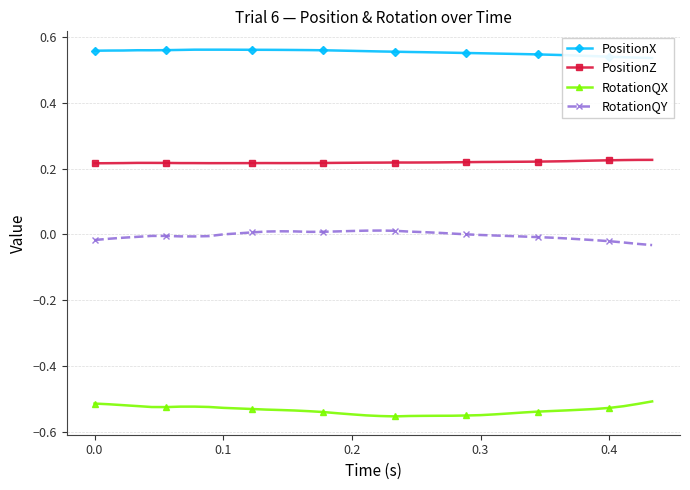

Which series has the largest range (max minus min)?

RotationQX